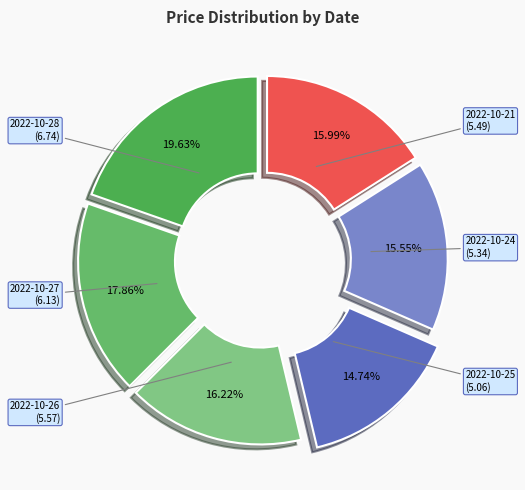

To the nearest percent, what percentage of the pie is 2022-10-28?

20%